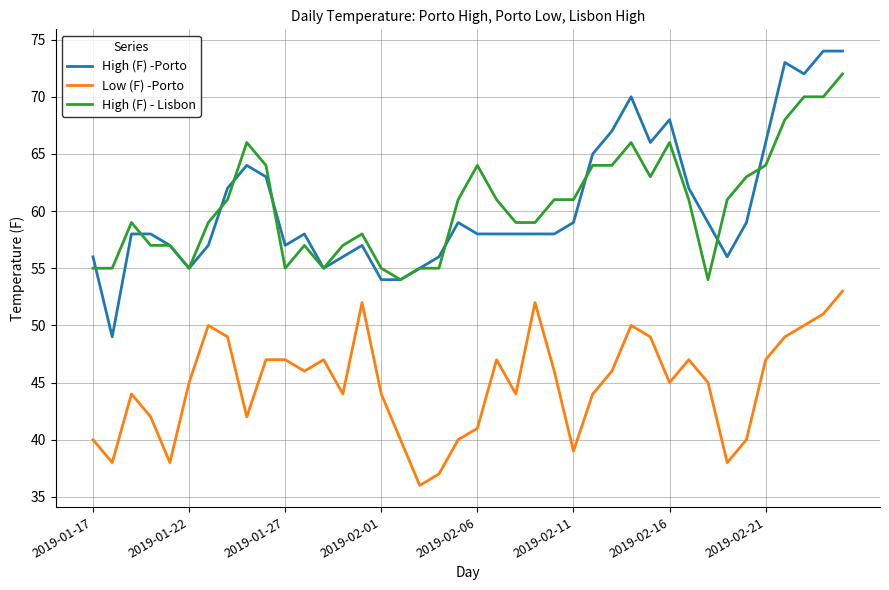

What is the minimum value shown in the chart?

36